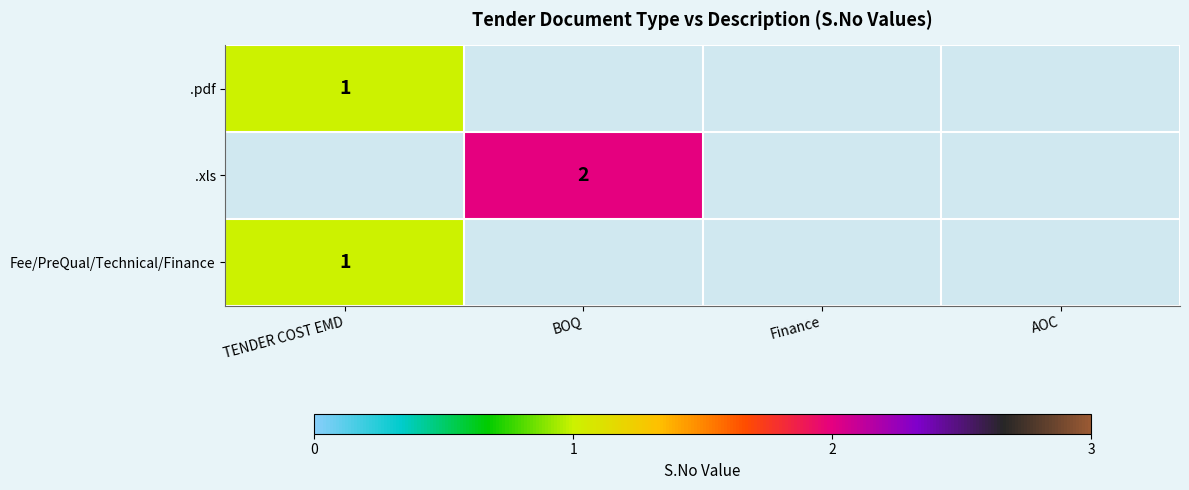

True or false: .xls has a value of 1 at BOQ.

False